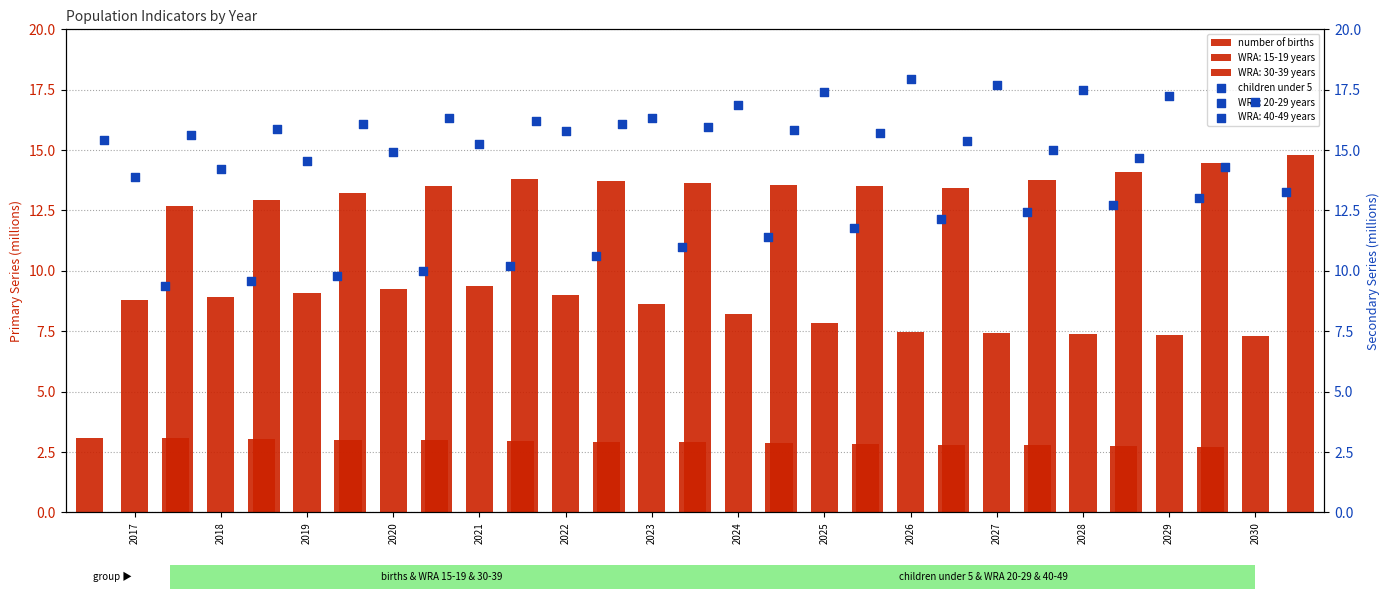

Which series has the widest spread of Y values?

children under 5